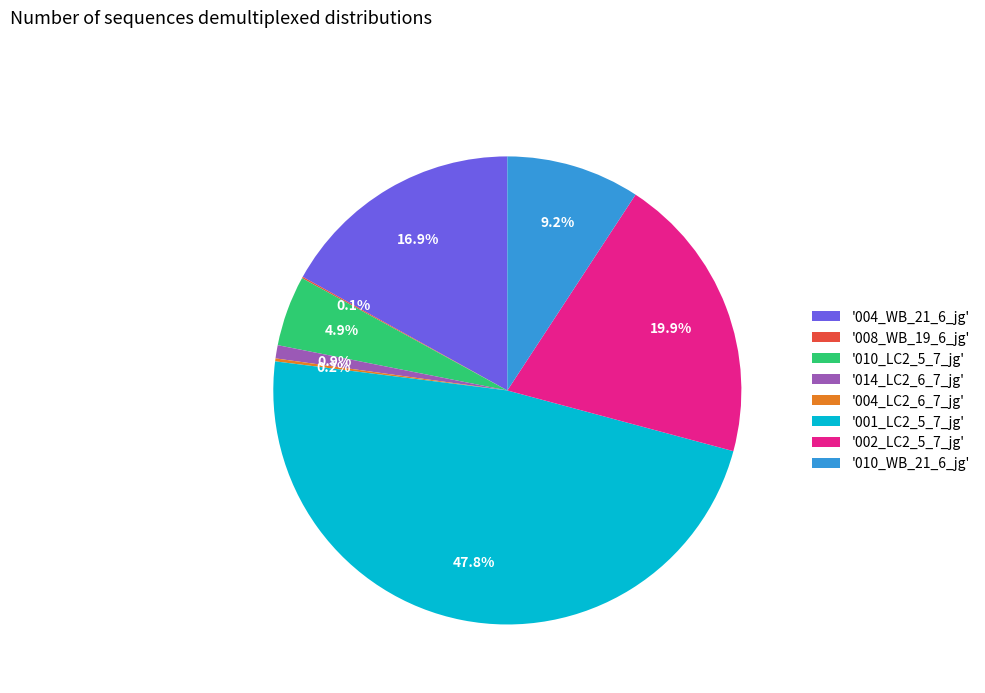

Does any single category account for the majority?

No